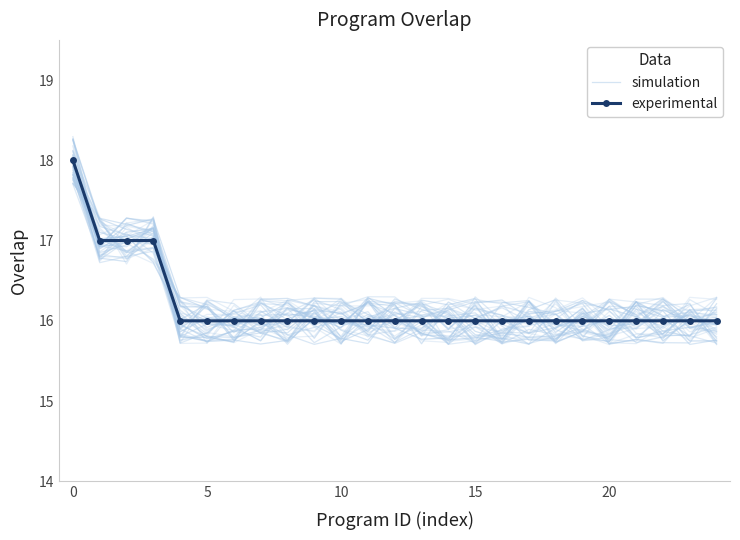

What is the difference between the maximum and minimum values in the experimental series?

2.0